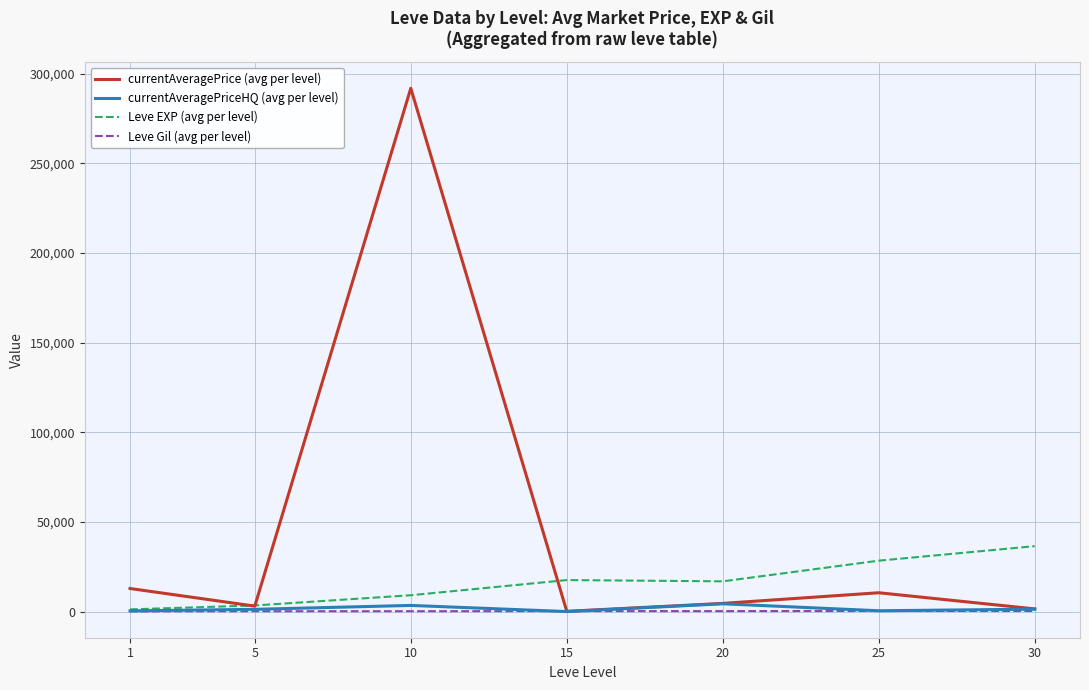

Which series has the largest range (max minus min)?

currentAveragePrice (avg per level)